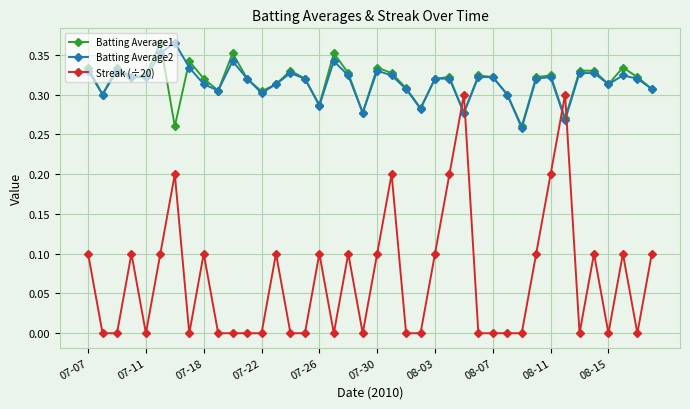

True or false: Streak (÷20) and Batting Average2 intersect in this chart.

True